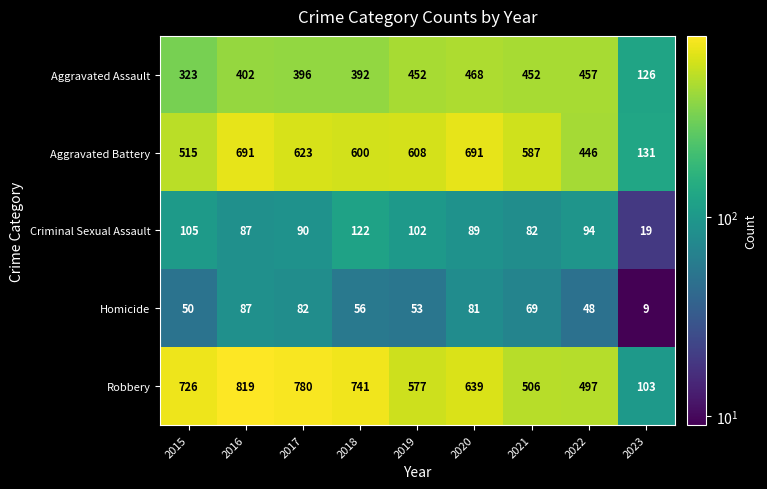

How many data points does each series have?

9